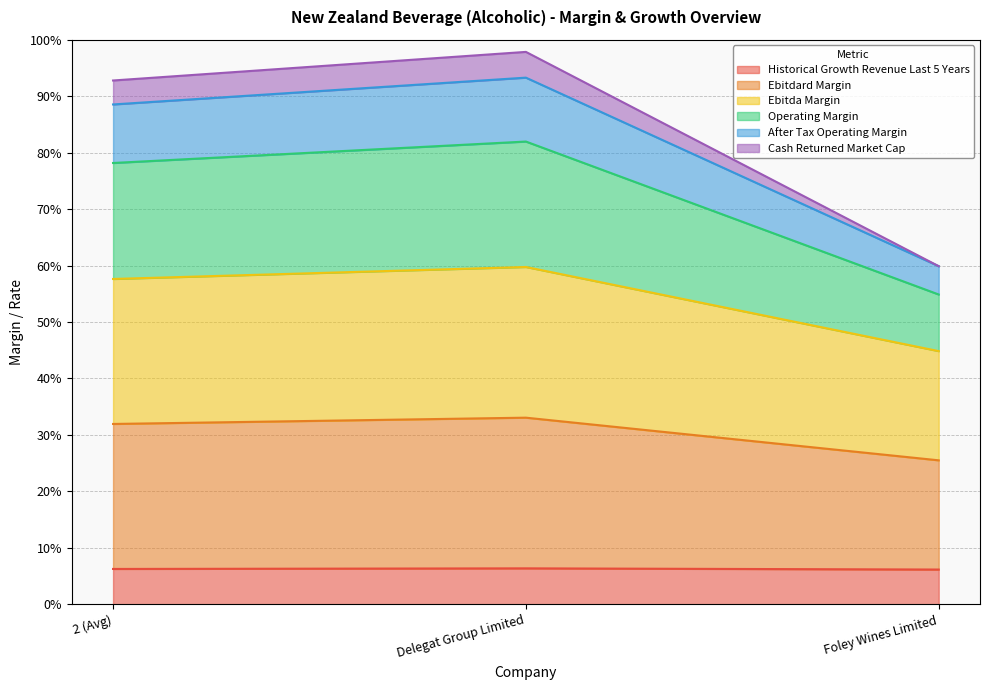

Which category has the highest value in the ebitda_margin series?

Delegat Group Limited